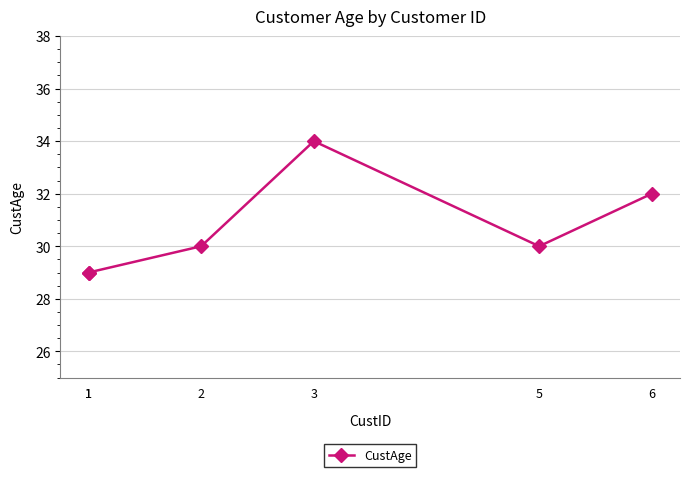

List the labels in order of value, largest first.

3, 6, 2, 5, 1, 1